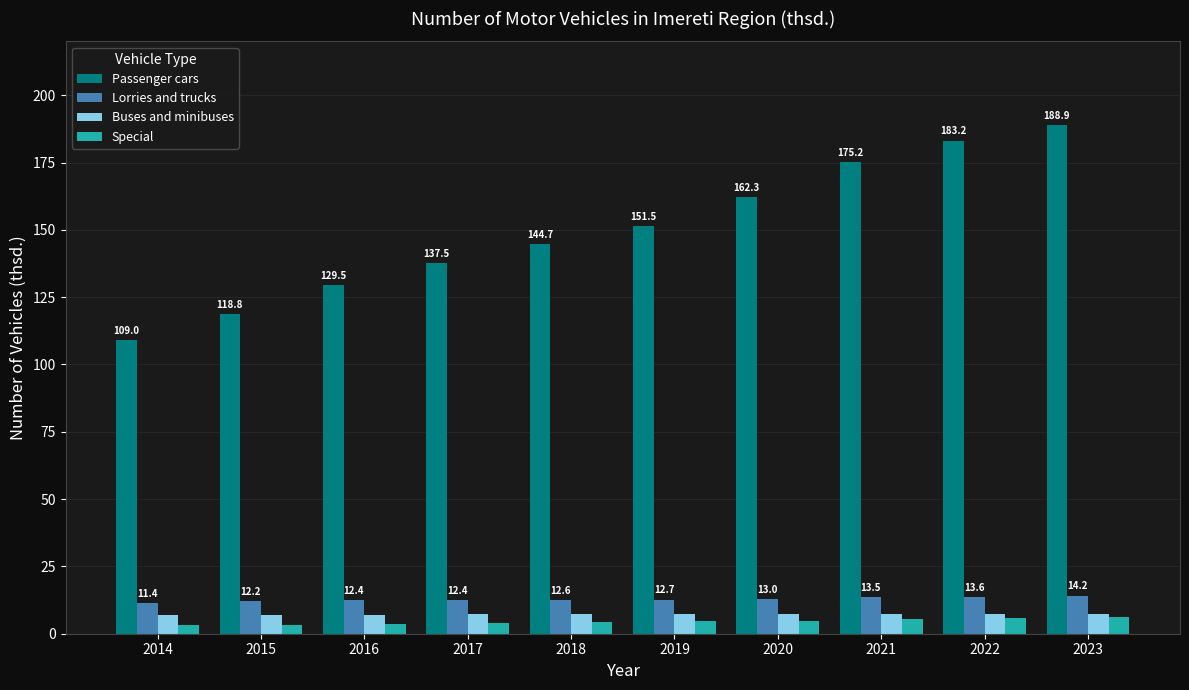

What is the difference between the maximum and second lowest values in the Lorries and trucks series?

2.0